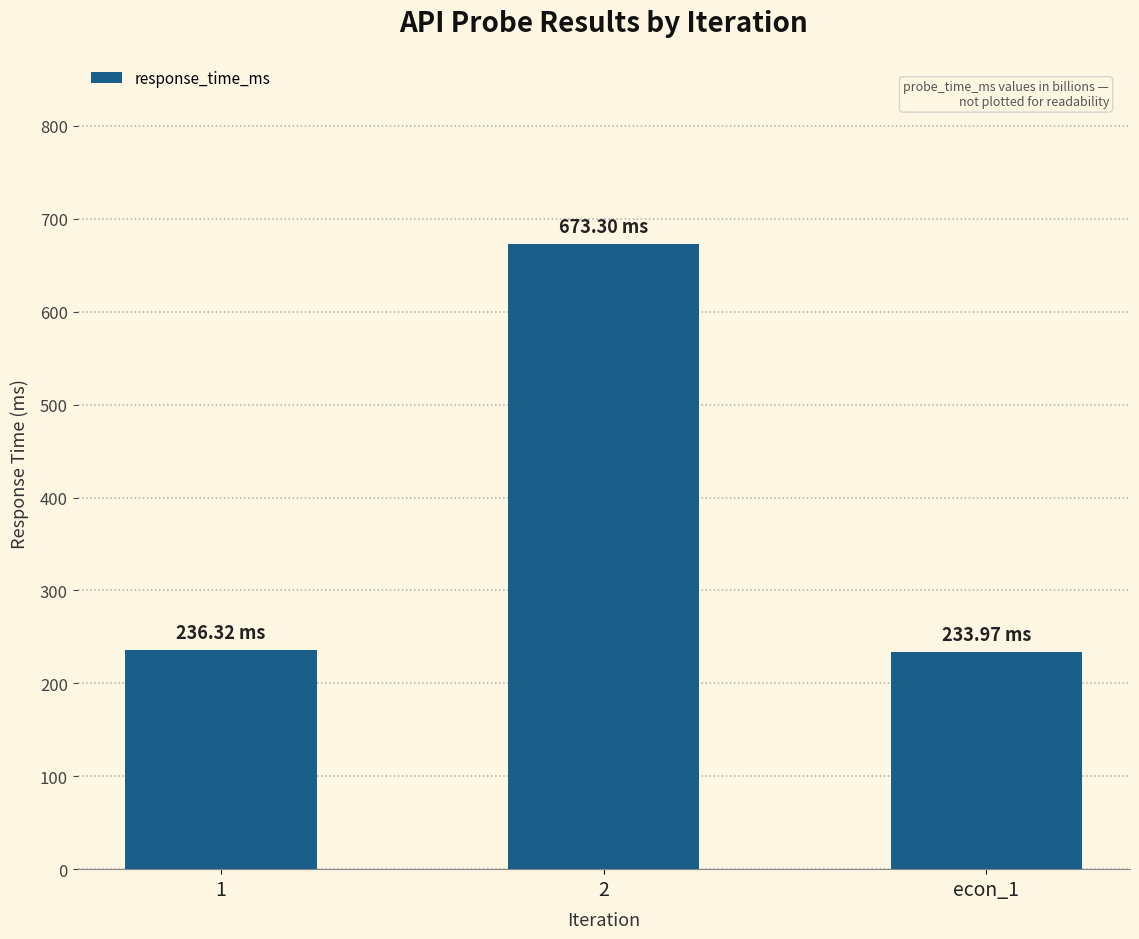

Is it true that the value at econ_1 is 234.0?

True